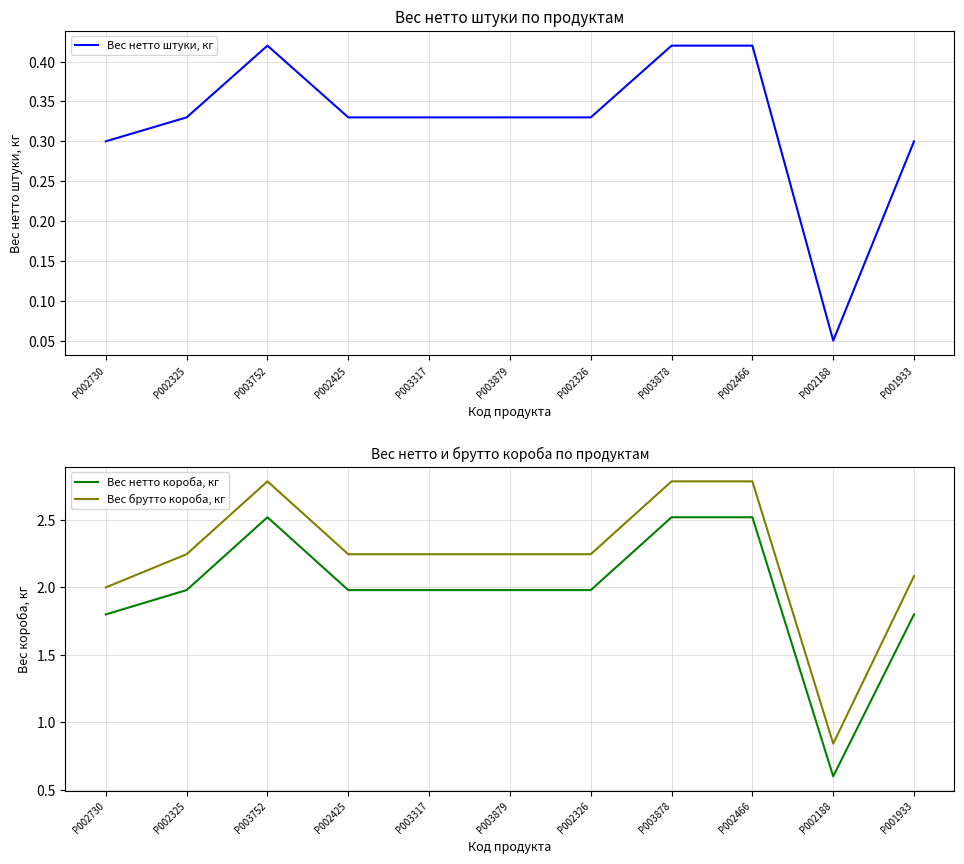

Which category has the lowest value in the Вес брутто короба, кг series?

P002188